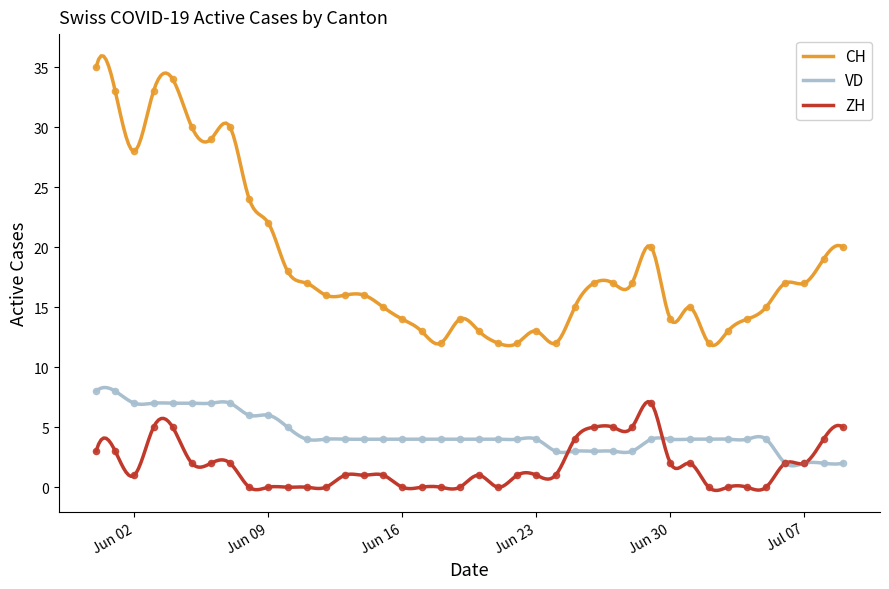

Which series reaches the maximum Y coordinate?

CH